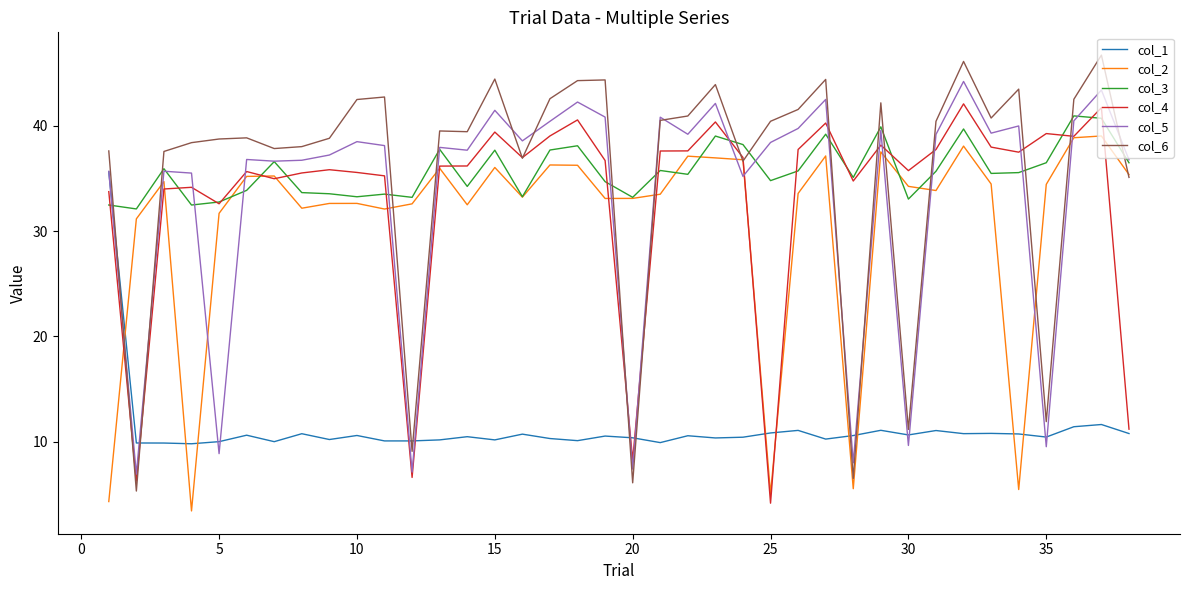

What are all the series names shown in the legend?

col_1, col_2, col_3, col_4, col_5, col_6